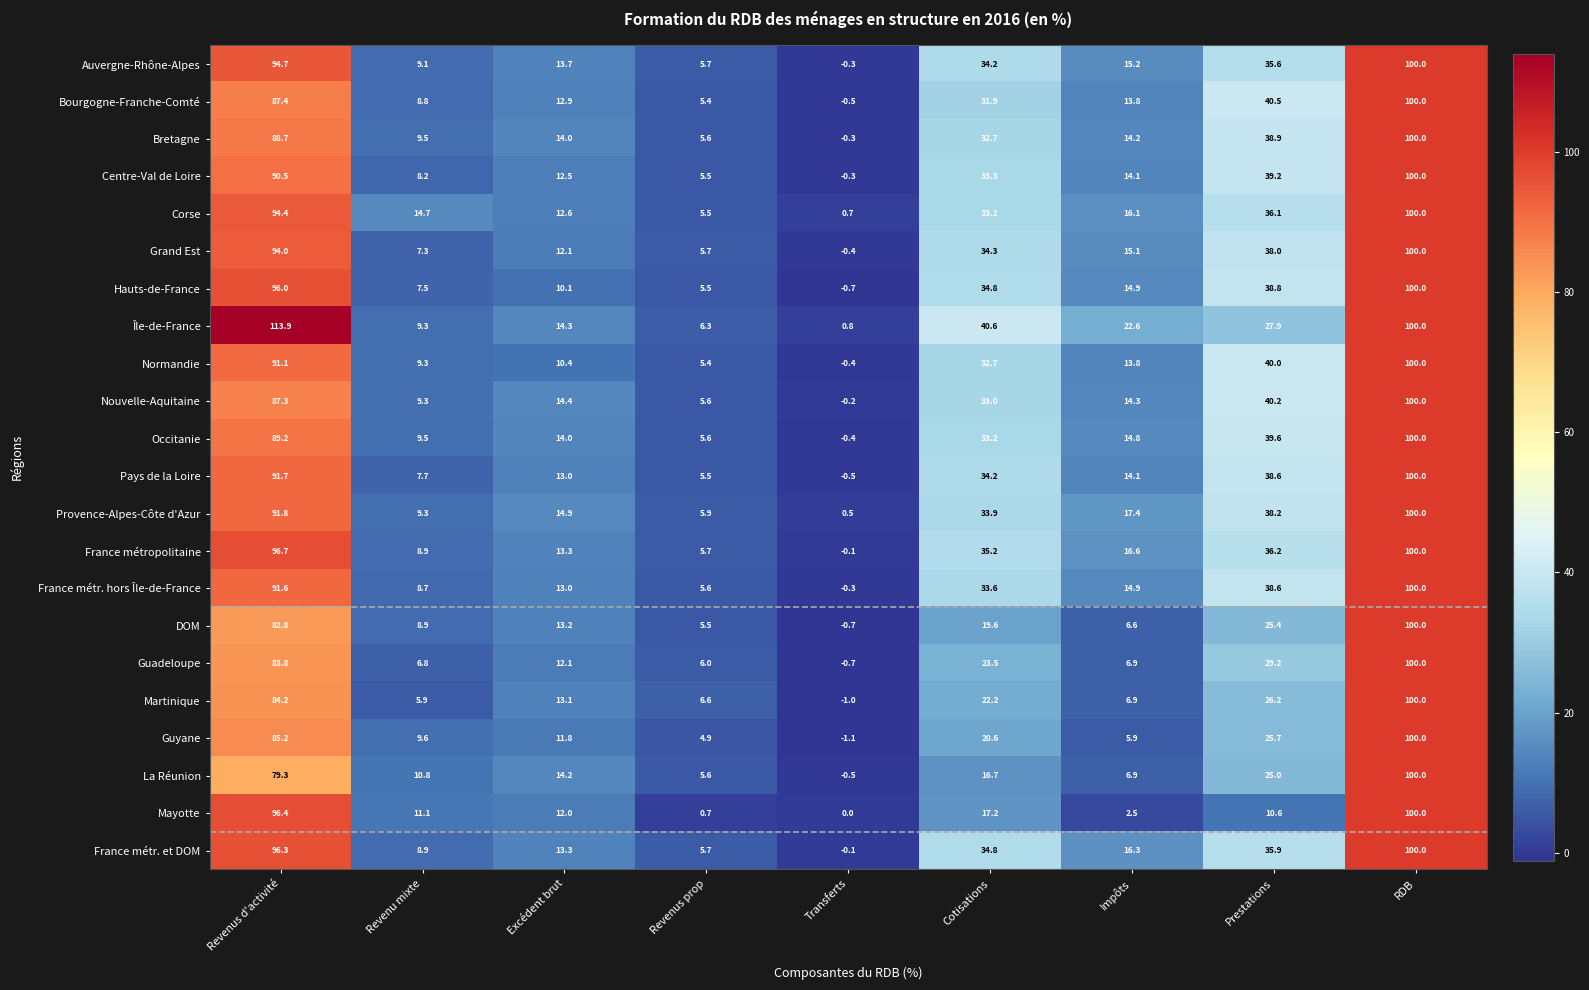

Which series has the largest range (max minus min)?

Île-de-France